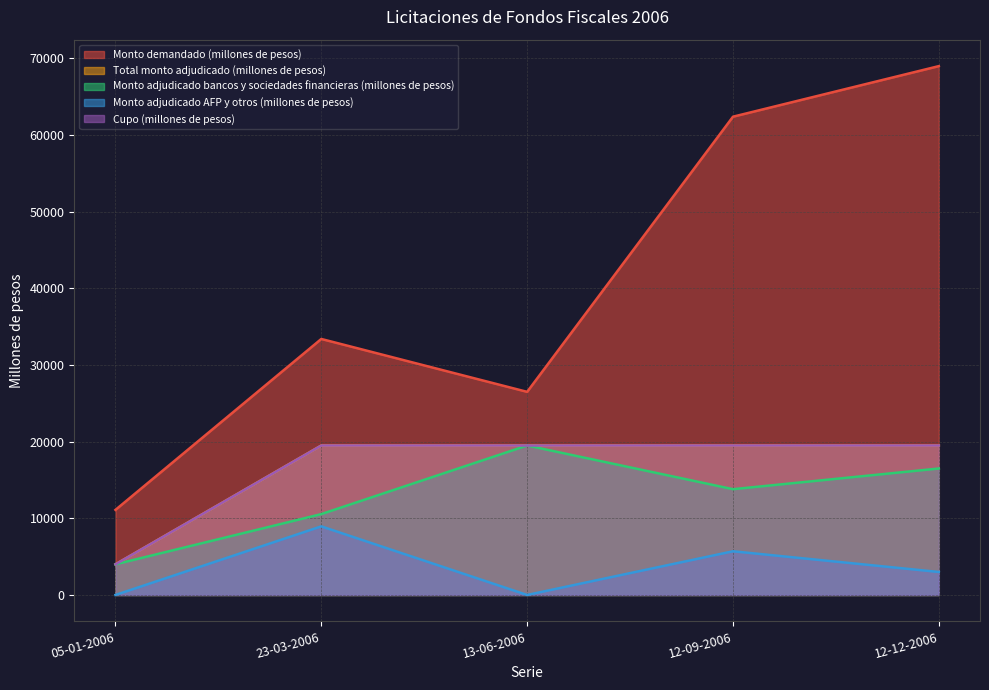

Between 05-01-2006 and 12-12-2006, which series saw the biggest shift?

Monto demandado (millones de pesos)